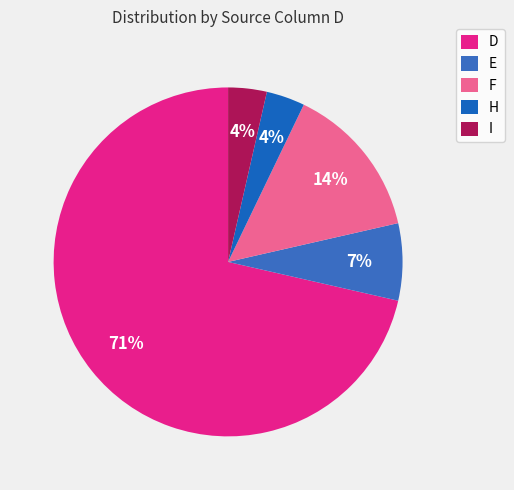

Which category accounts for the majority?

D